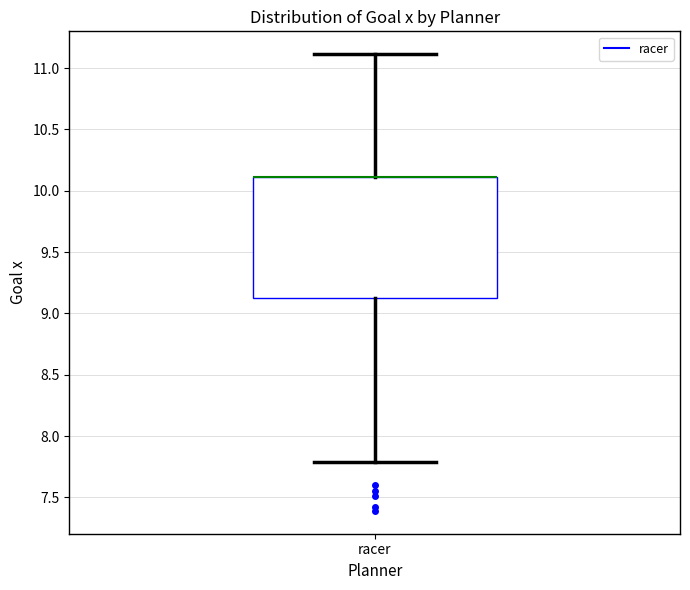

Transcribe this box plot: give where the median line is, the range the box spans, and where the two whiskers end, as read against the y-axis. The values are not printed on the chart, so give them approximately, as read against the axis.

median 10.1 (drawn on the box's upper edge), box 9.1 to 10.1, whiskers 7.8 to 11.1